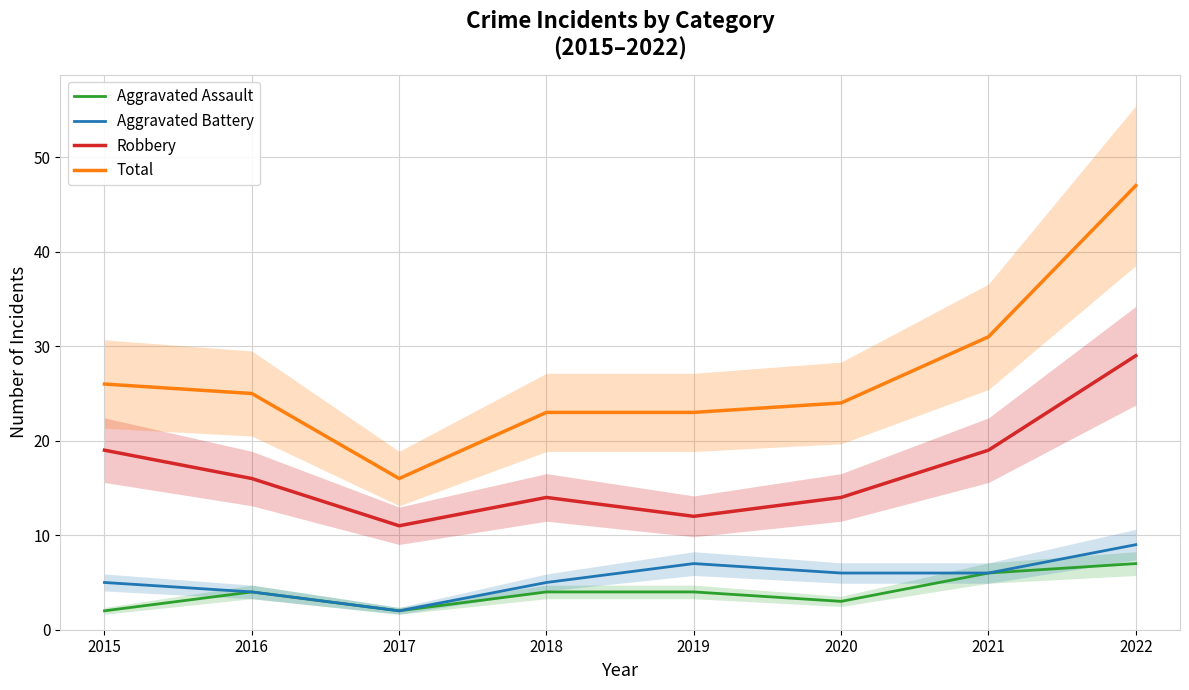

What is the spread (max minus min) of values at 2020?

21